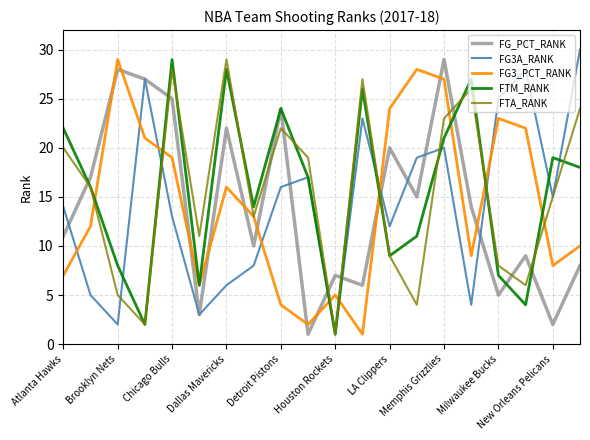

True or false: FG3_PCT_RANK and FG3A_RANK cross at least once.

True